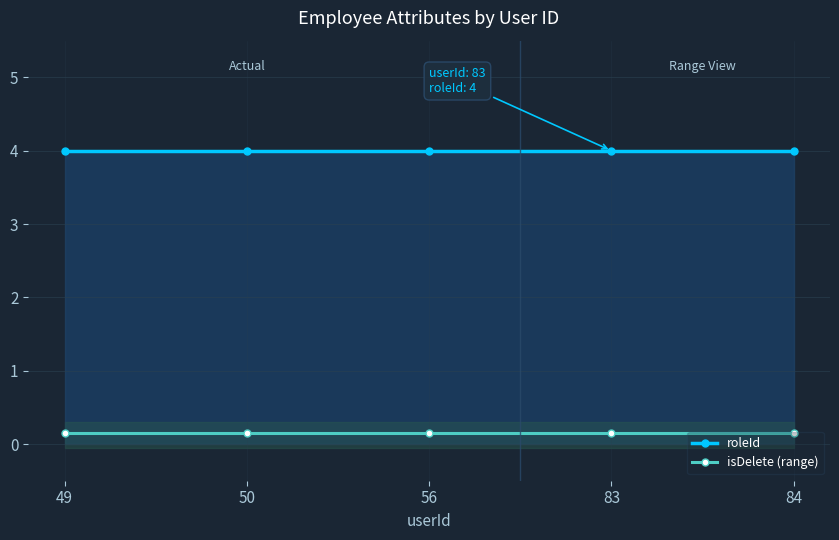

Is it true that roleId equals 1.5 at 49?

False